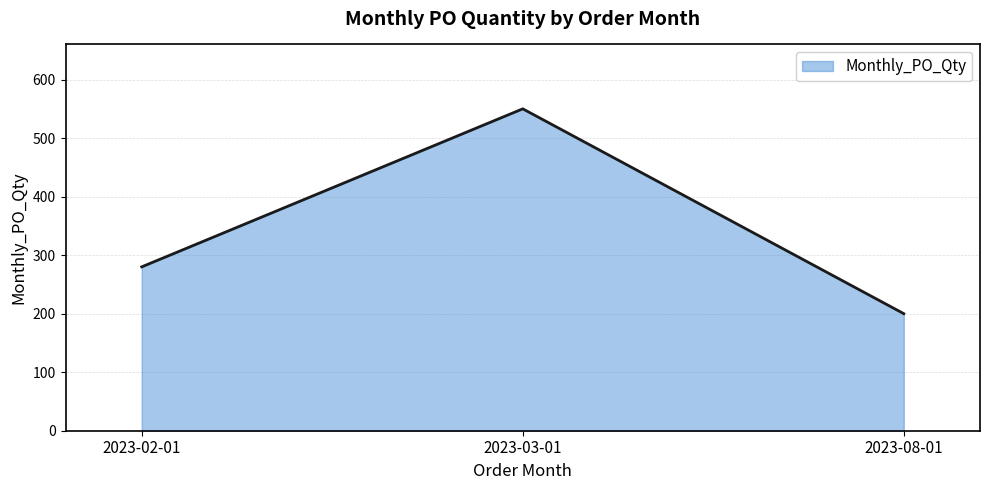

Count the values in the range 200 to 550.

3